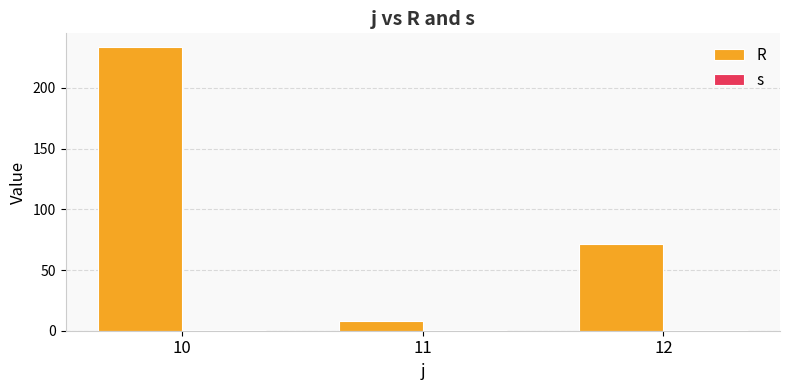

Where does the R series first go above 71?

10